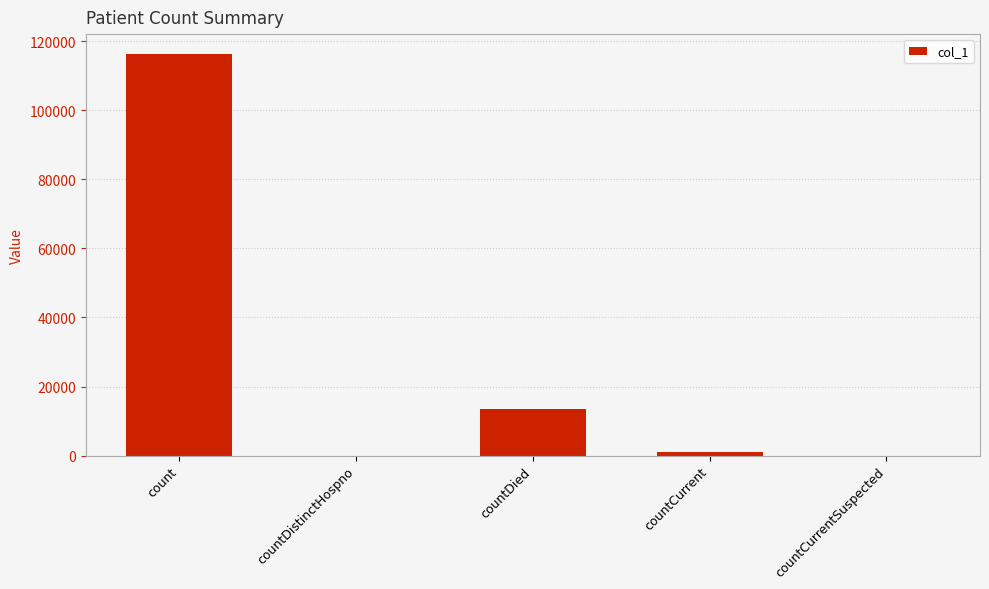

How many series are shown in this chart?

1